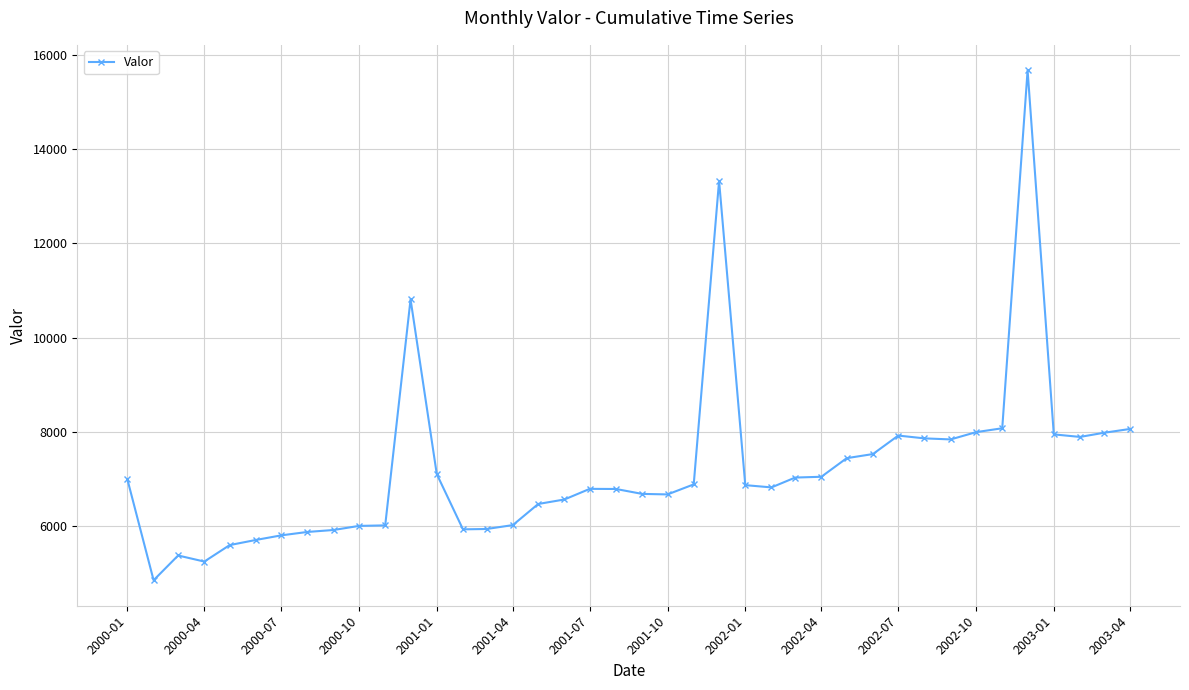

What is the value of the 3rd point from the left?

5380.8